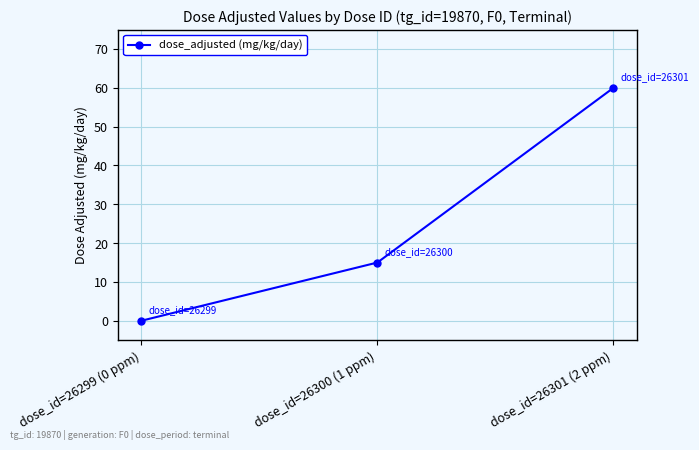

What value does the data have at dose_id=26300 (1 ppm), to the nearest 5?

15